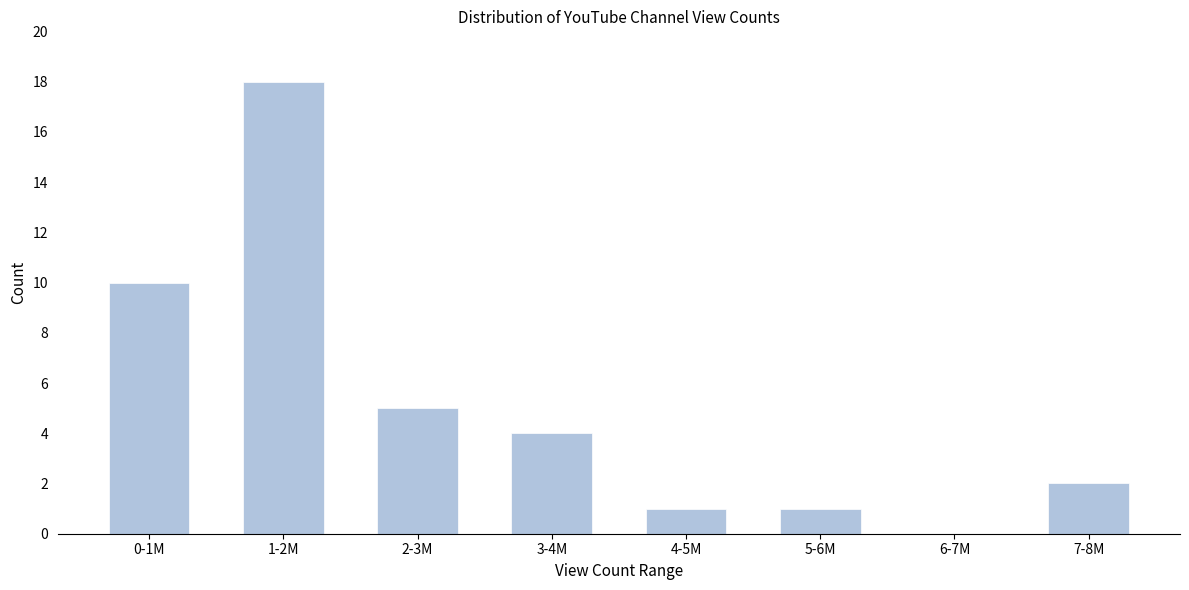

Reading right to left, list all the values displayed in this chart.

7-8M=2	6-7M=0	5-6M=1	4-5M=1	3-4M=4	2-3M=5	1-2M=18	0-1M=10